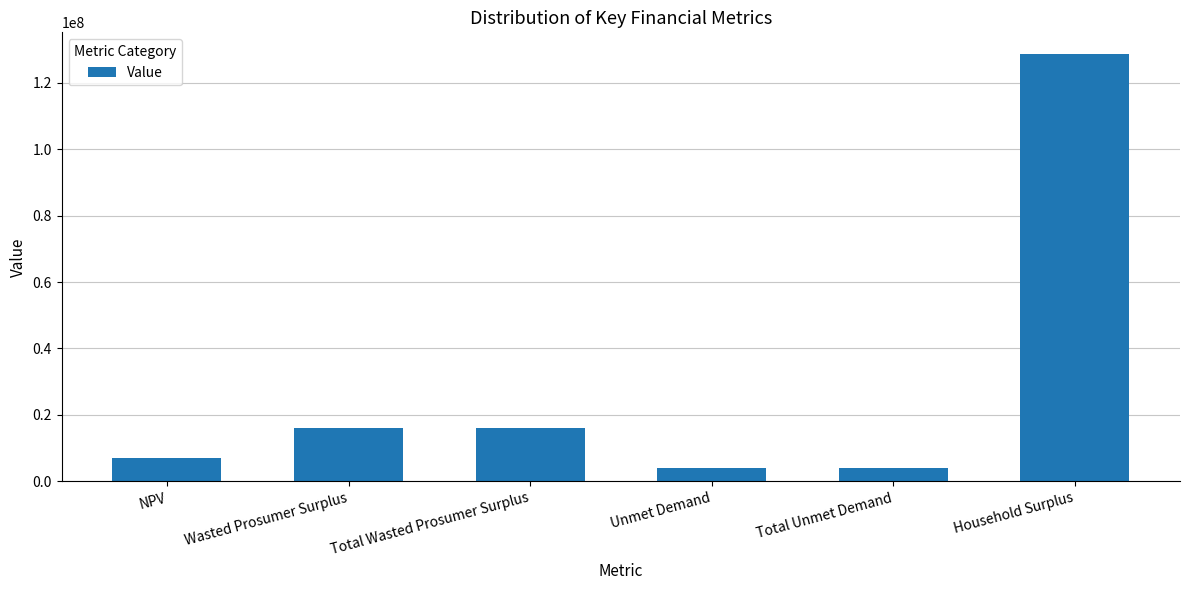

What is the change in value from NPV to Total Unmet Demand?

-3120791.5